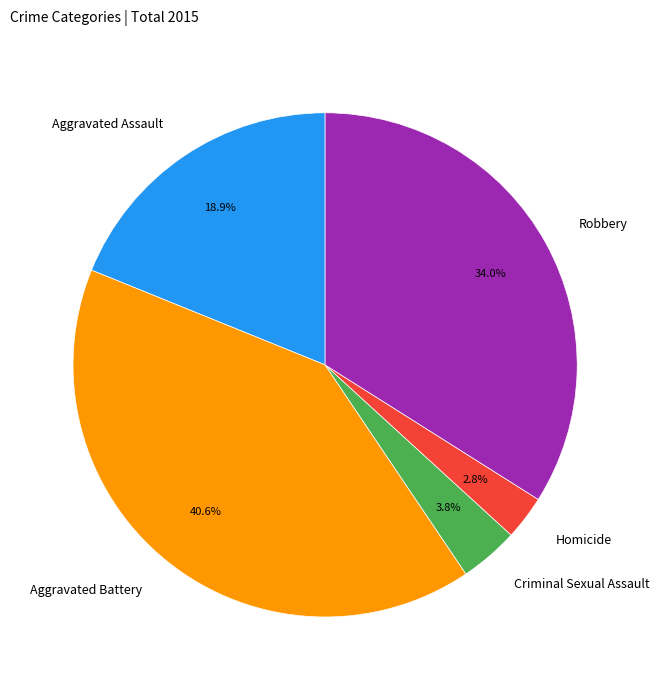

Count the number of slices in the pie.

5